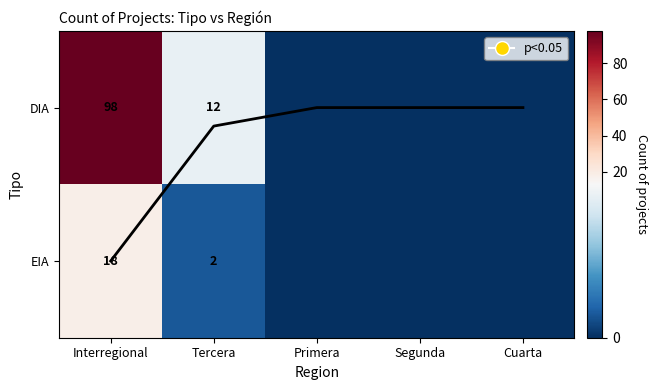

What is the difference between the second highest and second lowest values in the Avg count (norm.) series?

0.1